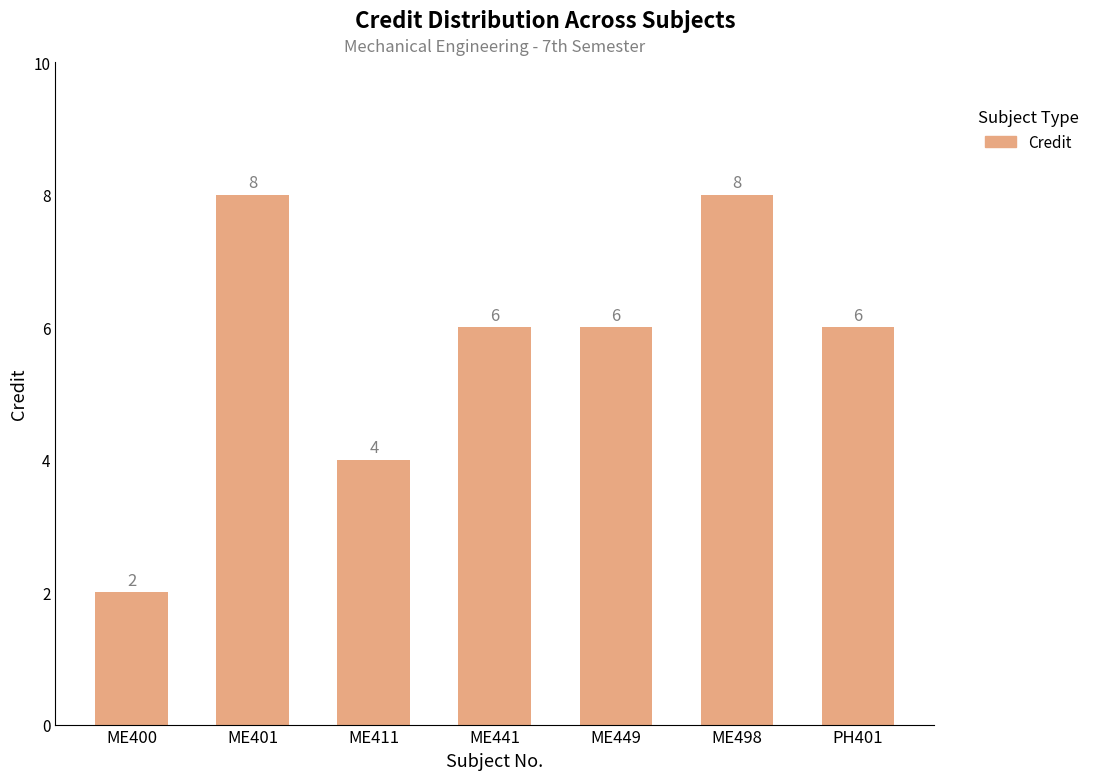

What is the average value?

6